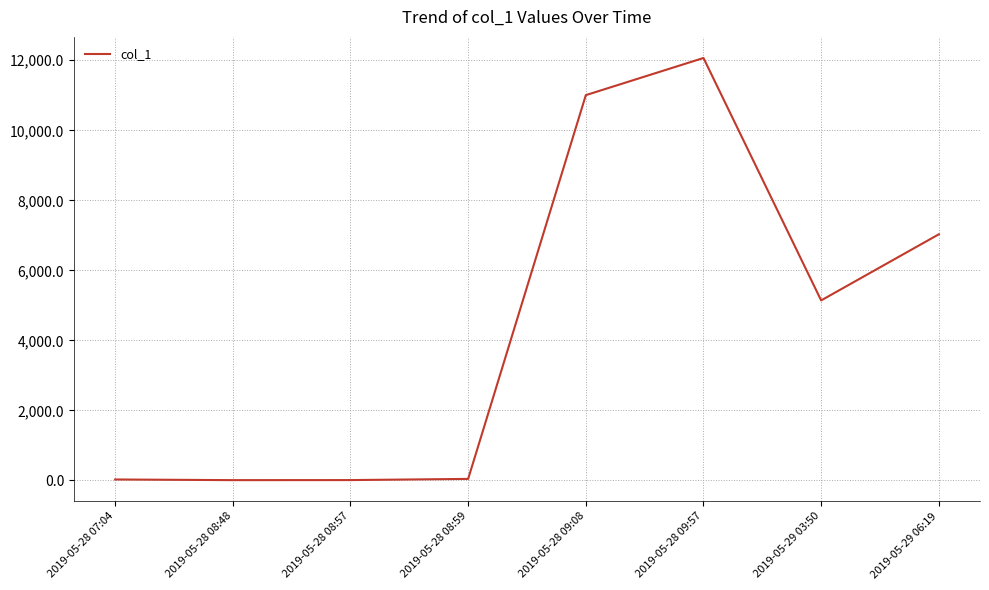

True or false: the data has more than 2 interior local peaks.

False